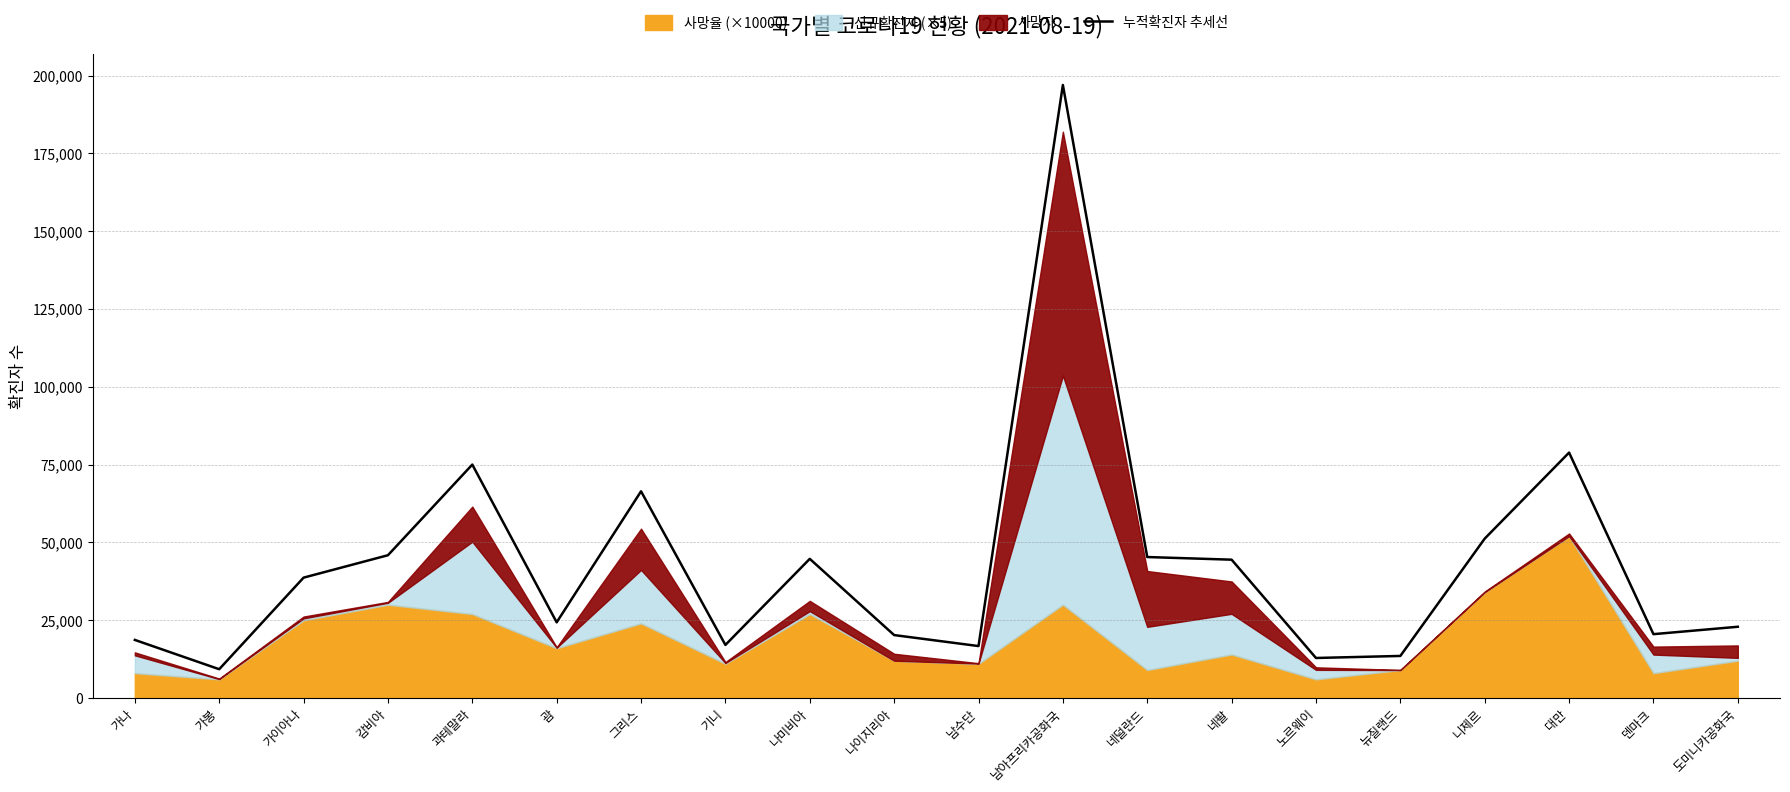

Rank the categories by value from lowest to highest.

가봉, 노르웨이, 뉴질랜드, 남수단, 기니, 가나, 나이지리아, 덴마크, 도미니카공화국, 괌, 가이아나, 네팔, 나미비아, 네덜란드, 감비아, 니제르, 그리스, 과테말라, 대만, 남아프리카공화국